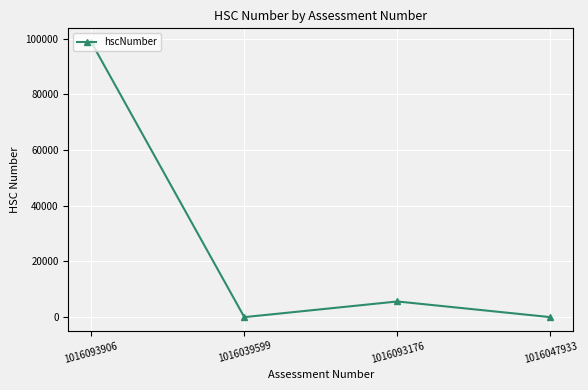

What position from the left is 1016039599?

2